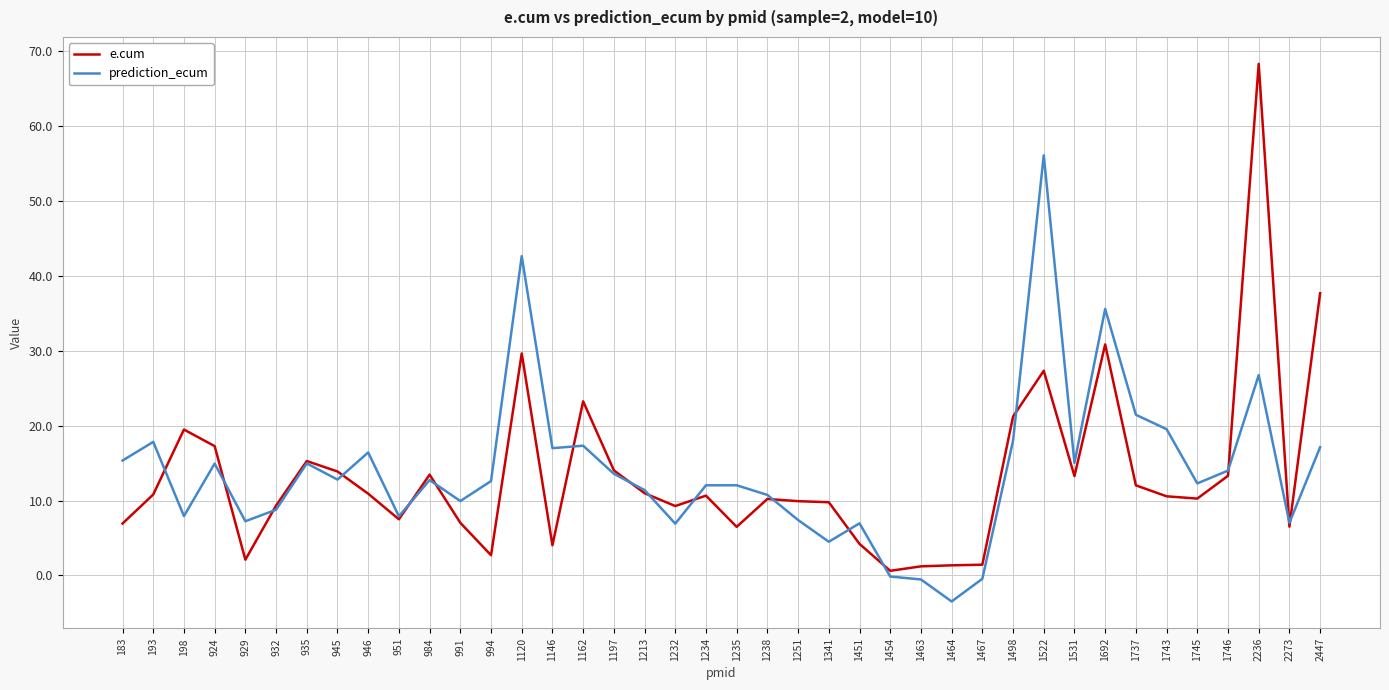

What value does the e.cum series have at 1251?

9.9